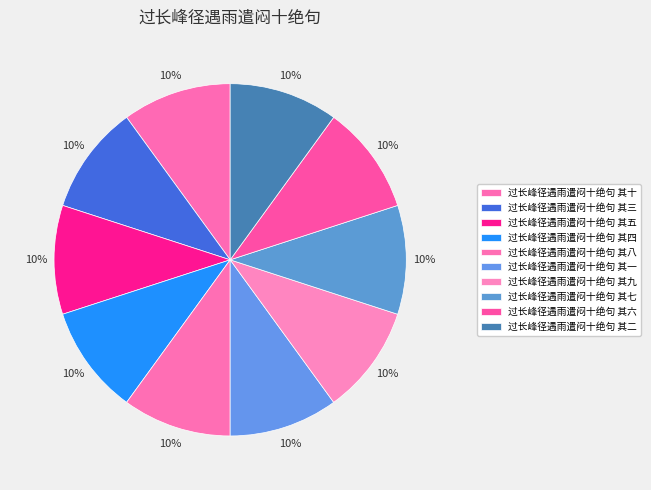

To the nearest percent, what is the combined percentage of 过长峰径遇雨遣闷十绝句 其三 and 过长峰径遇雨遣闷十绝句 其二?

20%